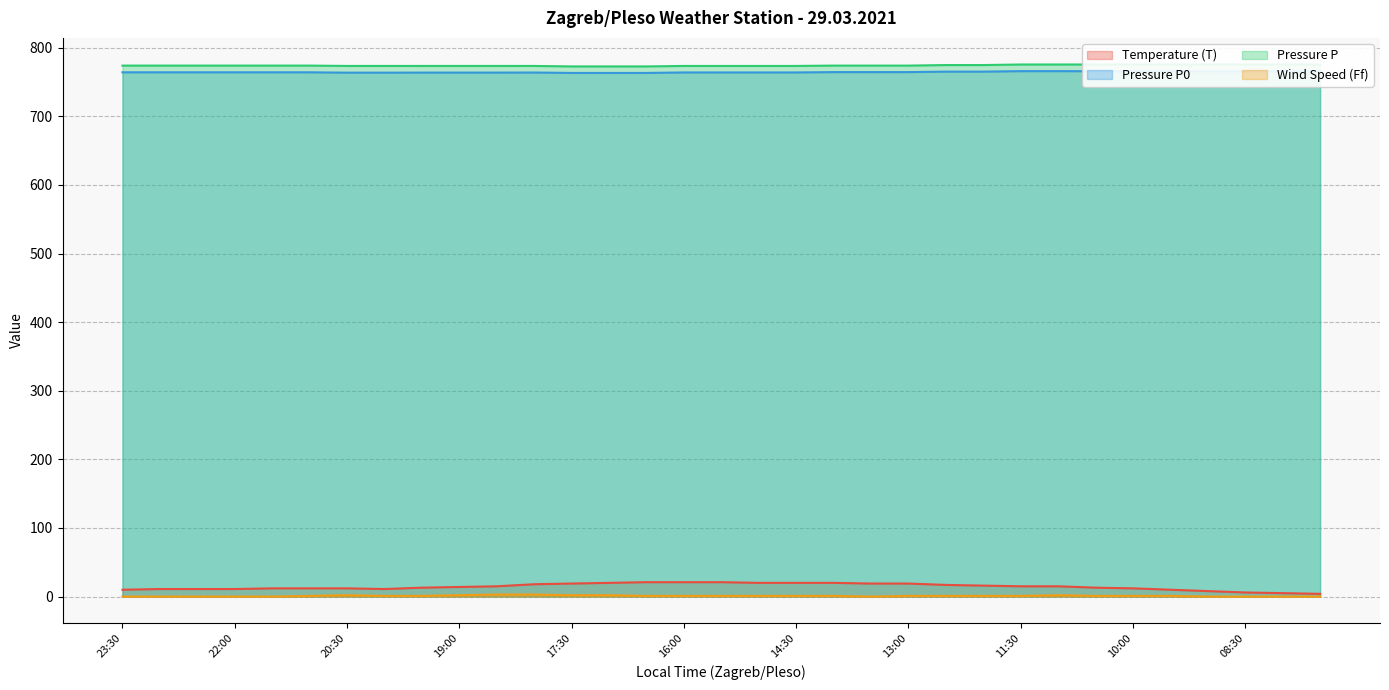

True or false: Temperature (T) has a value of 9.2 at 11:30.

False